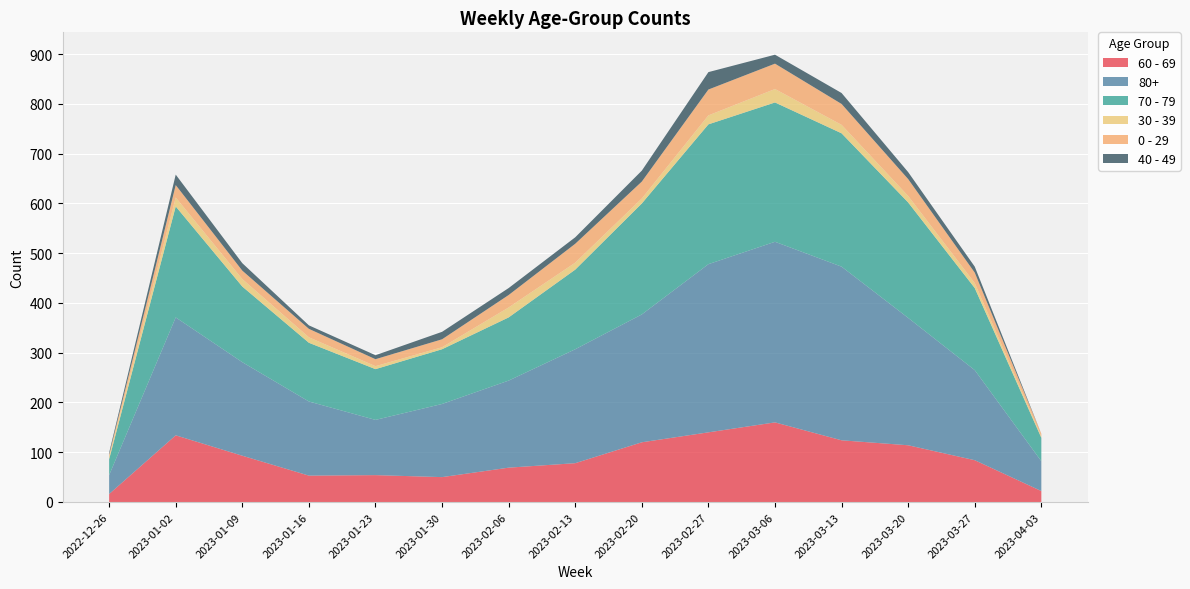

Reading left to right, what are all the values shown in this chart?

60 - 69: 16	134	93	53	54	50	69	78	120	140	160	124	114	84	22
80+: 38	237	188	149	111	147	175	229	257	338	363	349	256	181	60
70 - 79: 32	223	152	118	102	110	127	160	223	281	280	268	232	165	47
30 - 39: 5	18	15	11	6	4	20	14	10	18	27	17	13	10	3
0 - 29: 4	25	17	17	14	16	25	38	34	52	51	42	34	21	5
40 - 49: 4	21	15	7	8	15	14	13	22	35	18	22	14	12	0